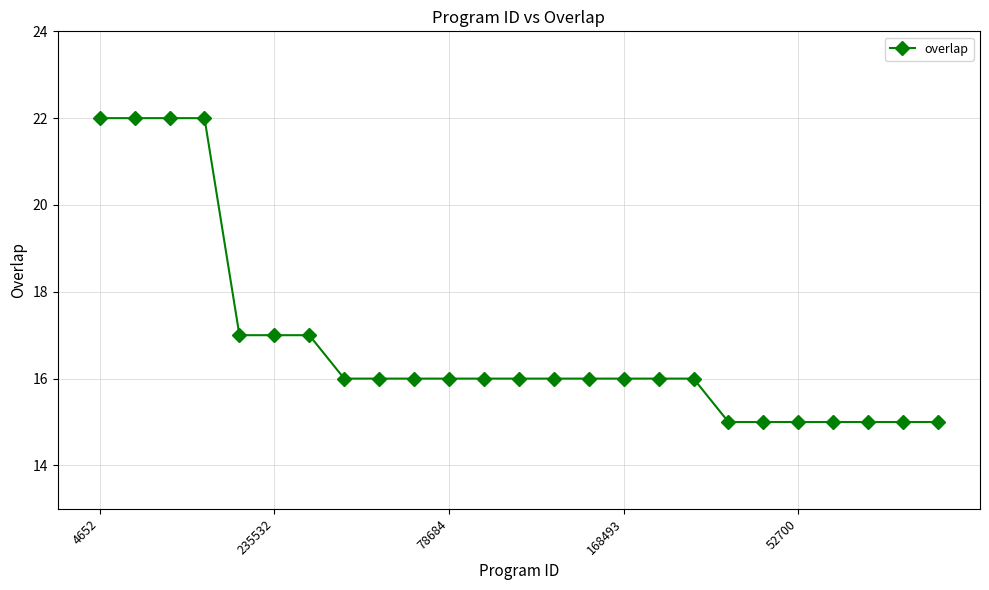

What is the average value?

17